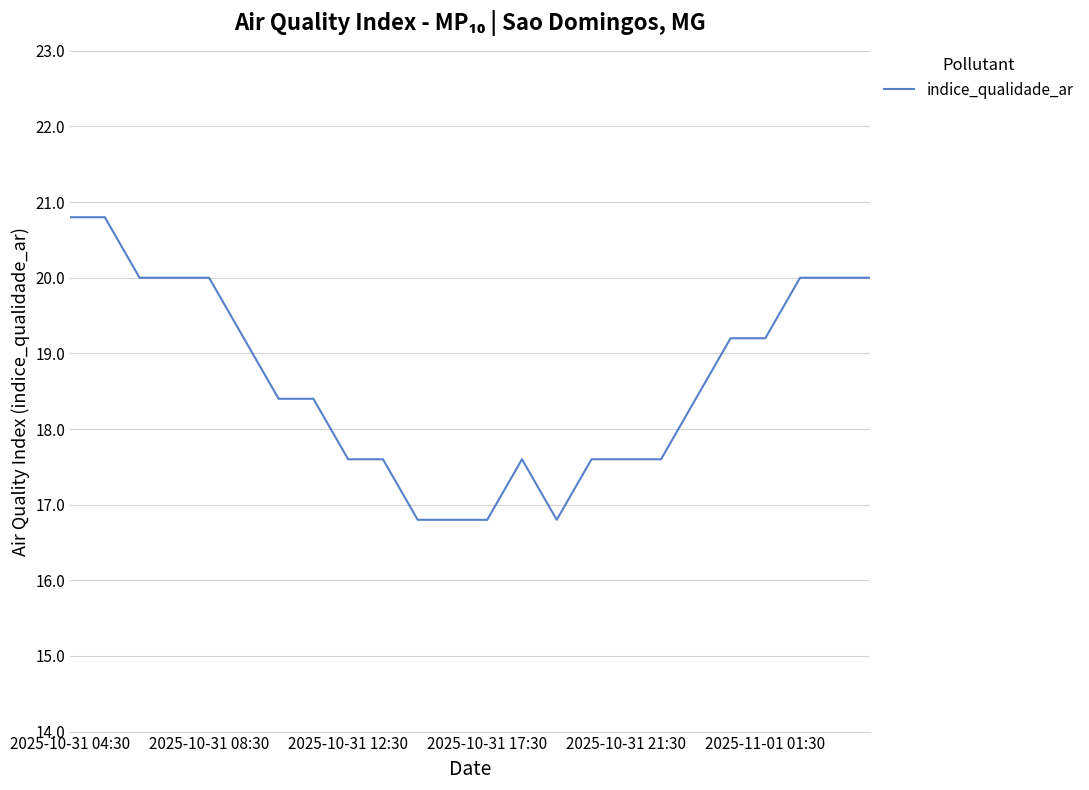

What is the minimum value shown in the chart?

16.8